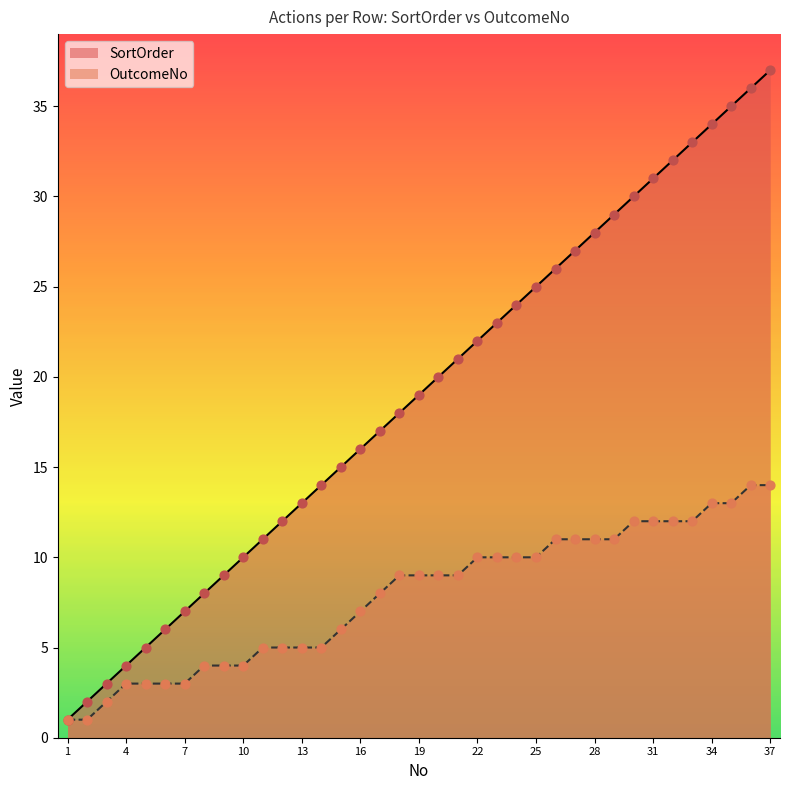

Which series contains the lowest Y value?

SortOrder